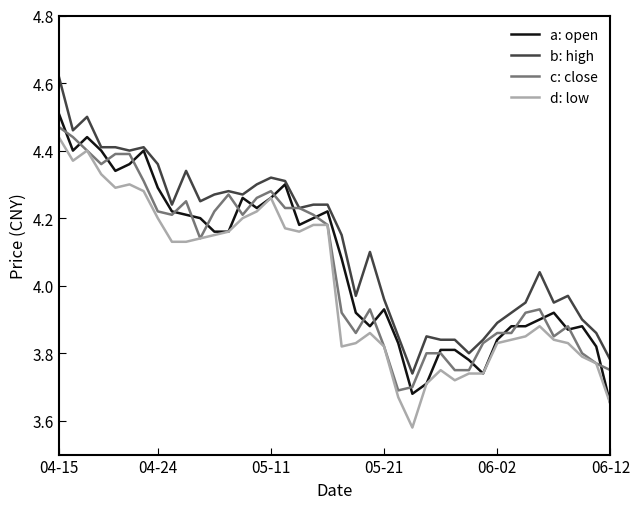

How many lines are shown in the chart?

4